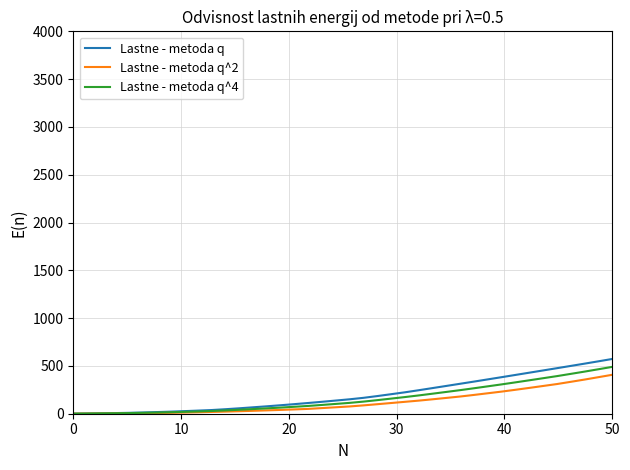

What is the maximum value shown in the chart?

572.8